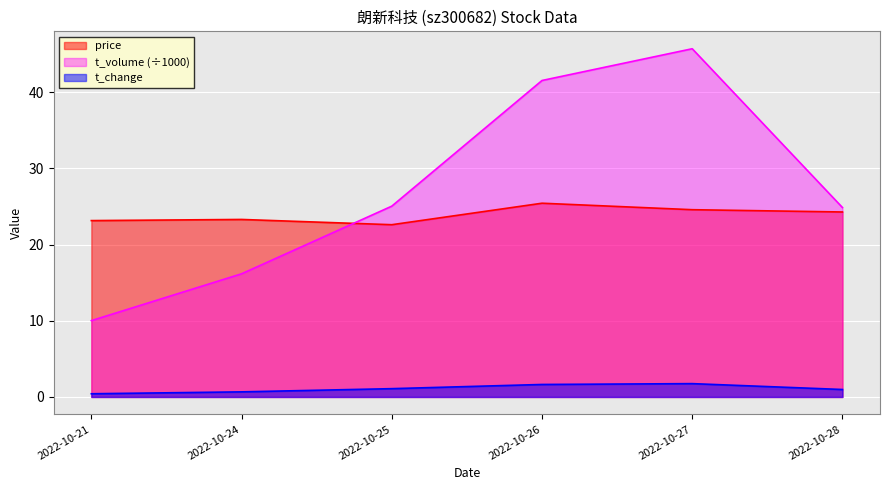

What is the difference between the second highest and second lowest values in the t_change series?

1.0